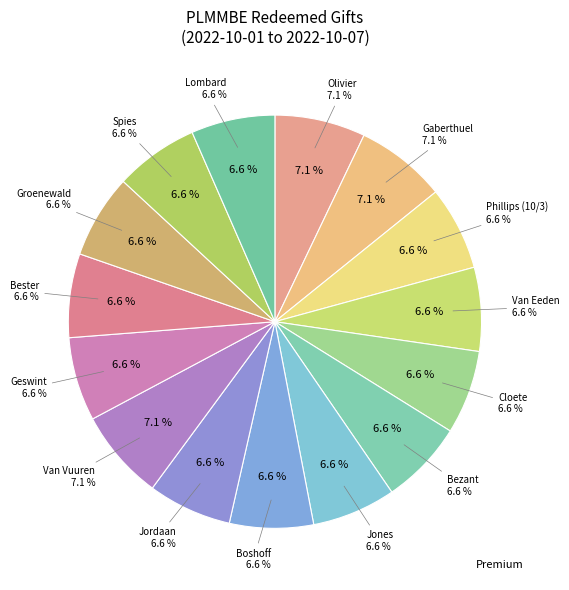

Combined, do Groenewald and Bester account for over 50%?

No